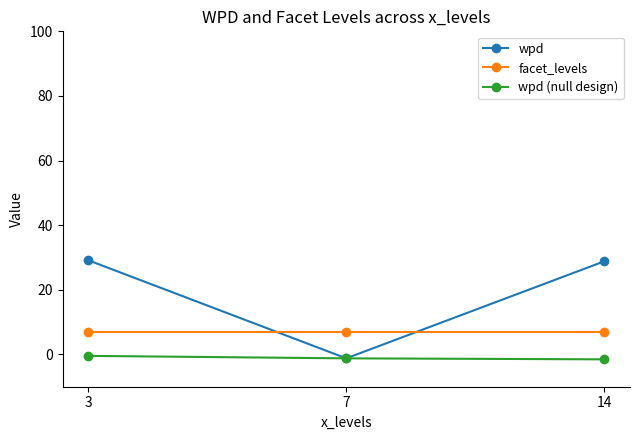

What are all the series names shown in the legend?

wpd, facet_levels, wpd (null design)